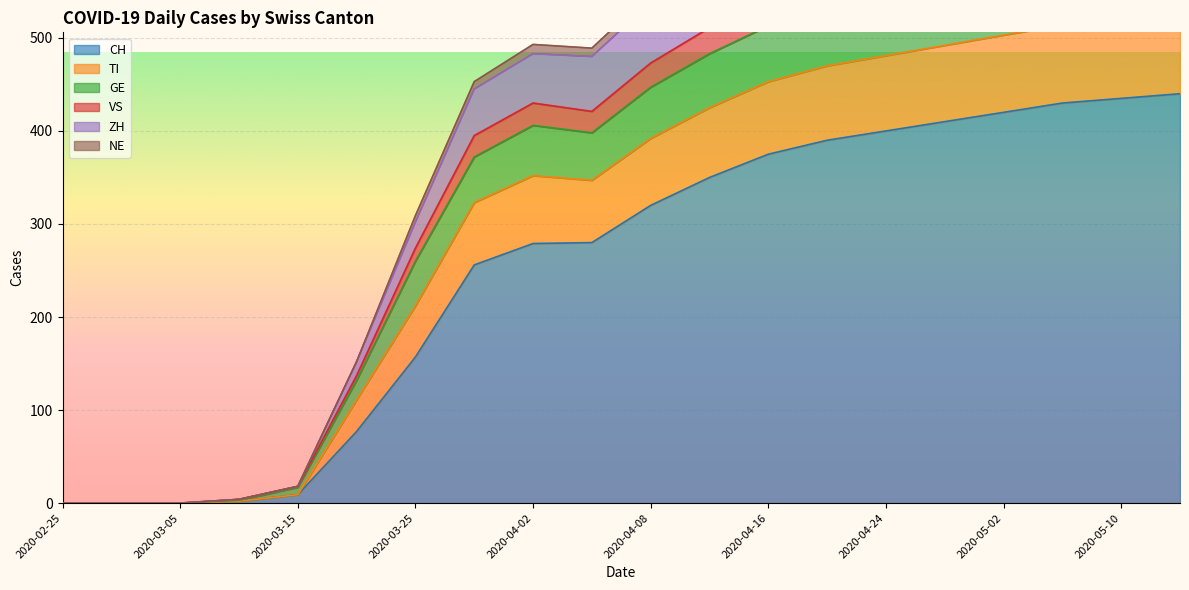

How many data points in GE are less than 473?

10